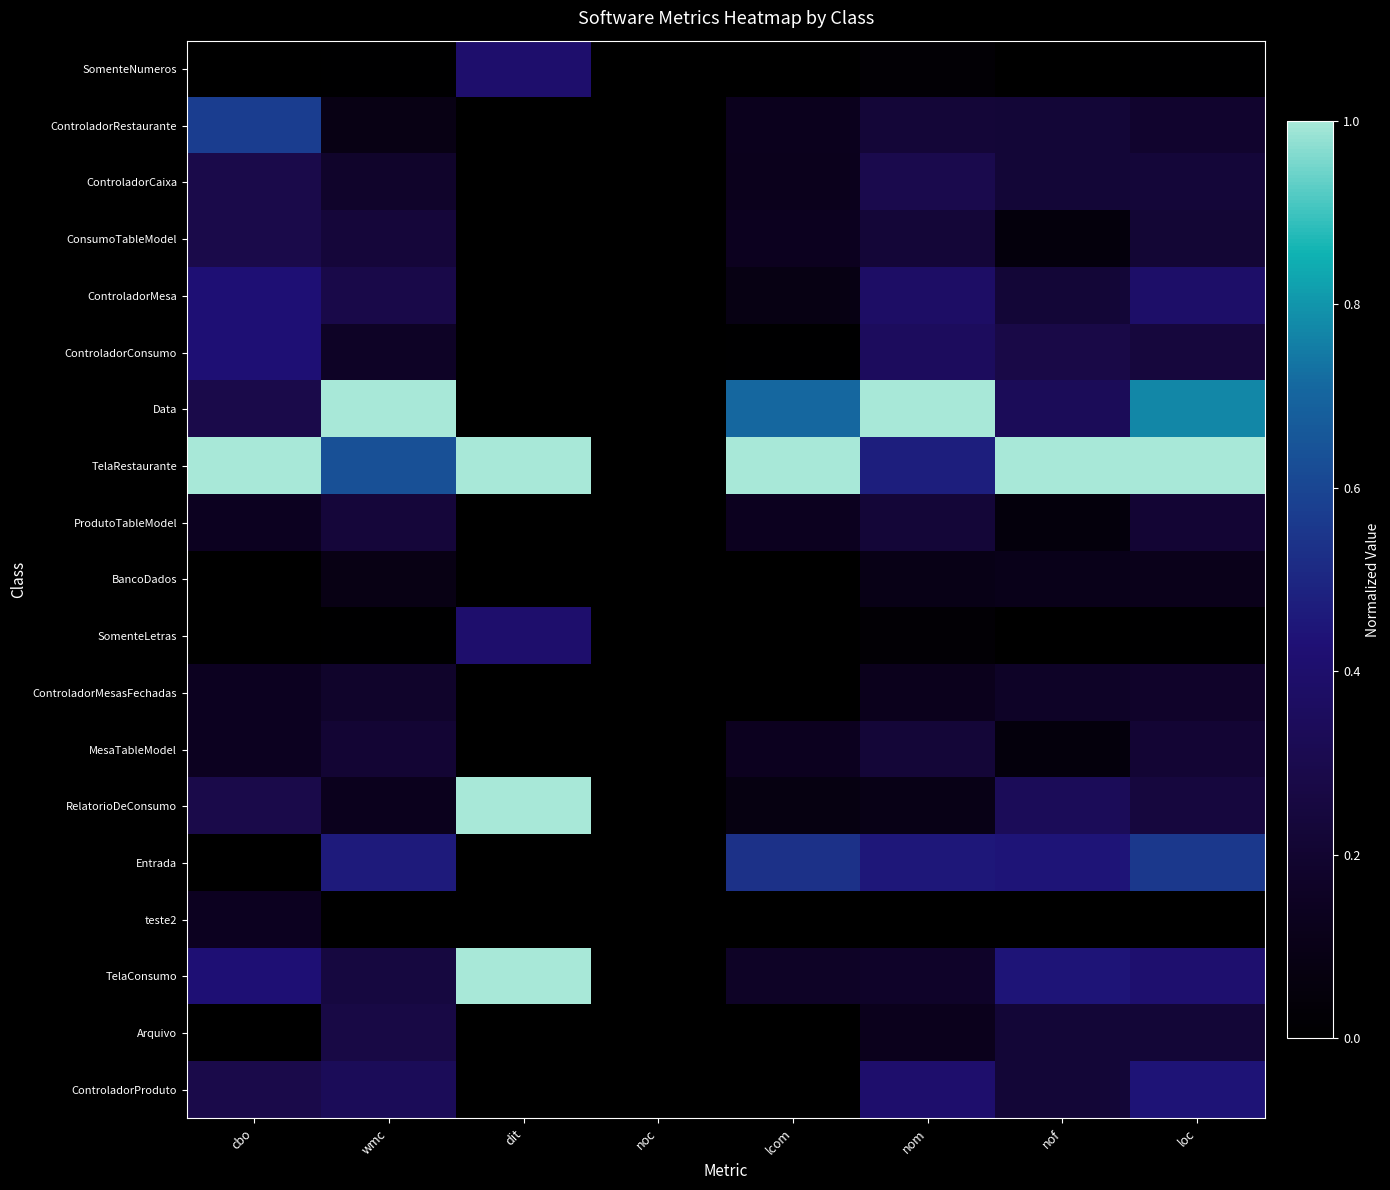

Reading left to right, extract all data points from this chart.

SomenteNumeros: cbo=0.0	wmc=0.0	dit=0.4	noc=0.0	lcom=0.0	nom=0.0	nof=0.0	loc=0.0
ControladorRestaurante: cbo=0.6	wmc=0.1	dit=0.0	noc=0.0	lcom=0.1	nom=0.2	nof=0.2	loc=0.2
ControladorCaixa: cbo=0.3	wmc=0.2	dit=0.0	noc=0.0	lcom=0.1	nom=0.3	nof=0.2	loc=0.2
ConsumoTableModel: cbo=0.3	wmc=0.2	dit=0.0	noc=0.0	lcom=0.1	nom=0.2	nof=0.1	loc=0.2
ControladorMesa: cbo=0.4	wmc=0.3	dit=0.0	noc=0.0	lcom=0.1	nom=0.4	nof=0.2	loc=0.4
ControladorConsumo: cbo=0.4	wmc=0.2	dit=0.0	noc=0.0	lcom=0.0	nom=0.3	nof=0.3	loc=0.2
Data: cbo=0.3	wmc=1.0	dit=0.0	noc=0.0	lcom=0.7	nom=1.0	nof=0.3	loc=0.8
TelaRestaurante: cbo=1.0	wmc=0.6	dit=1.0	noc=0.0	lcom=1.0	nom=0.5	nof=1.0	loc=1.0
ProdutoTableModel: cbo=0.1	wmc=0.2	dit=0.0	noc=0.0	lcom=0.1	nom=0.2	nof=0.1	loc=0.2
BancoDados: cbo=0.0	wmc=0.1	dit=0.0	noc=0.0	lcom=0.0	nom=0.1	nof=0.1	loc=0.1
SomenteLetras: cbo=0.0	wmc=0.0	dit=0.4	noc=0.0	lcom=0.0	nom=0.0	nof=0.0	loc=0.0
ControladorMesasFechadas: cbo=0.1	wmc=0.2	dit=0.0	noc=0.0	lcom=0.0	nom=0.1	nof=0.2	loc=0.2
MesaTableModel: cbo=0.1	wmc=0.2	dit=0.0	noc=0.0	lcom=0.1	nom=0.2	nof=0.1	loc=0.2
RelatorioDeConsumo: cbo=0.3	wmc=0.1	dit=1.0	noc=0.0	lcom=0.1	nom=0.1	nof=0.3	loc=0.2
Entrada: cbo=0.0	wmc=0.5	dit=0.0	noc=0.0	lcom=0.5	nom=0.5	nof=0.4	loc=0.6
teste2: cbo=0.1	wmc=0.0	dit=0.0	noc=0.0	lcom=0.0	nom=0.0	nof=0.0	loc=0.0
TelaConsumo: cbo=0.4	wmc=0.3	dit=1.0	noc=0.0	lcom=0.2	nom=0.2	nof=0.4	loc=0.4
Arquivo: cbo=0.0	wmc=0.3	dit=0.0	noc=0.0	lcom=0.0	nom=0.1	nof=0.2	loc=0.2
ControladorProduto: cbo=0.3	wmc=0.3	dit=0.0	noc=0.0	lcom=0.0	nom=0.4	nof=0.2	loc=0.4